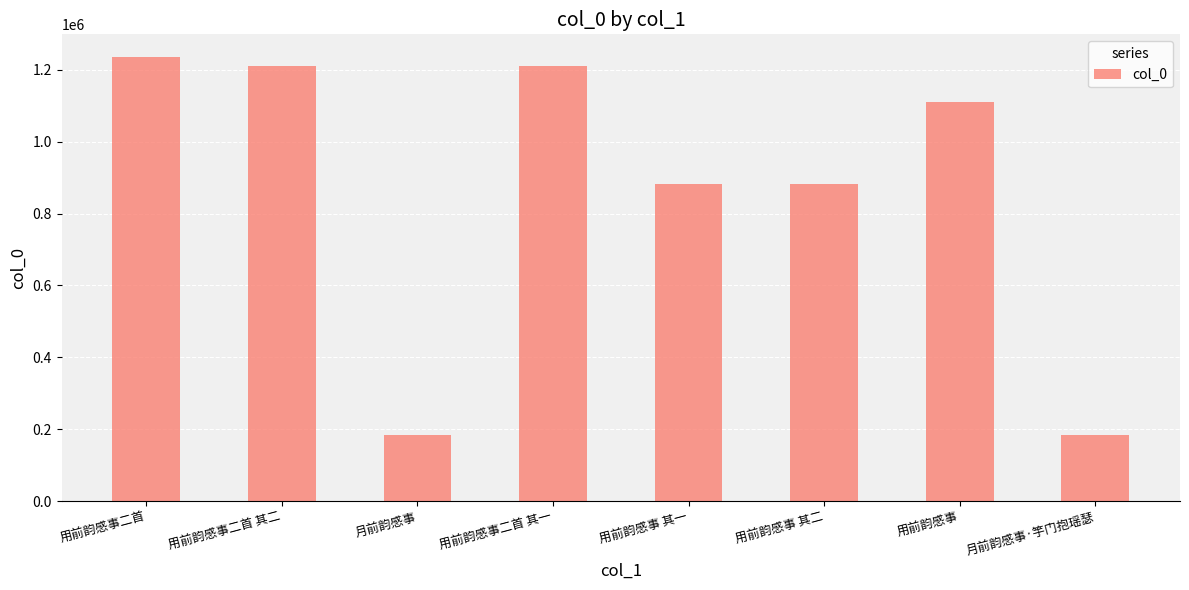

How many values are below 1110342?

4